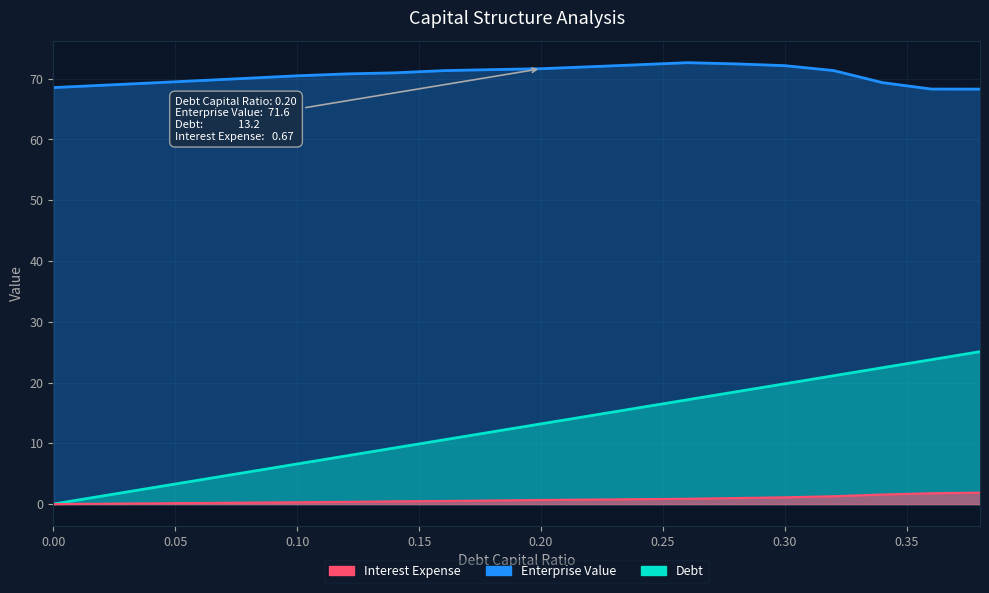

What is the value of the Debt point at the 16th from the left?

19.8